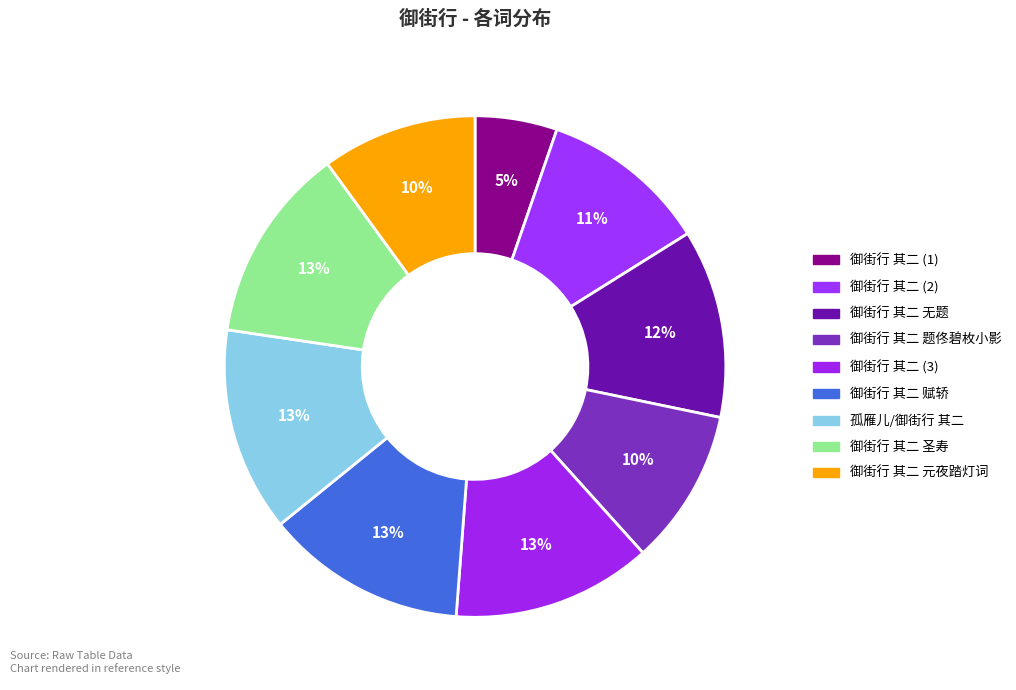

What is the smallest slice in the pie chart?

御街行 其二